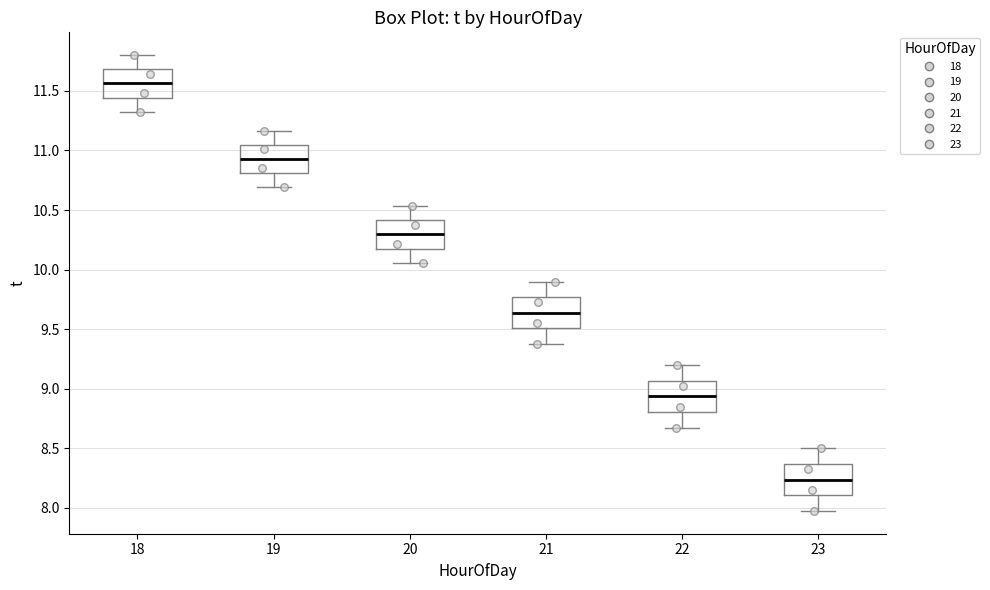

Which box's median line is the highest?

18